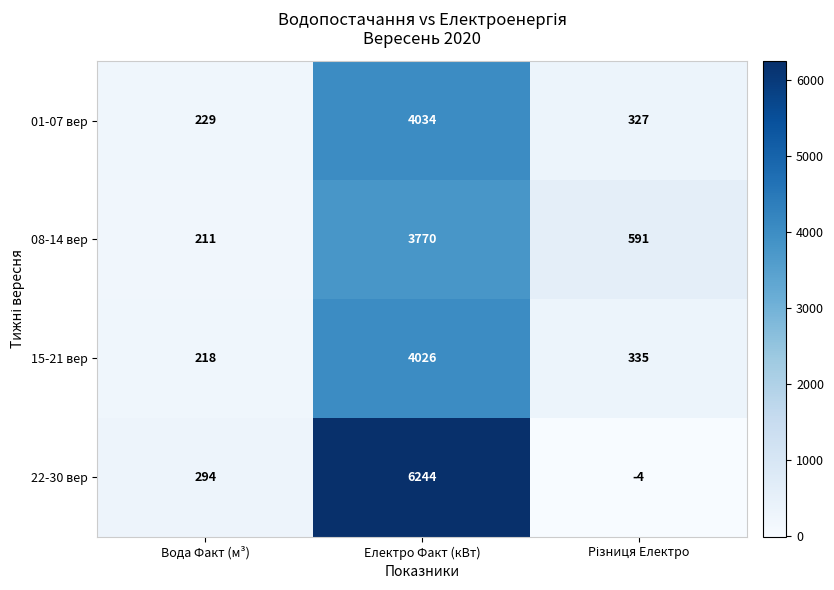

What is the minimum value shown in the chart?

-4